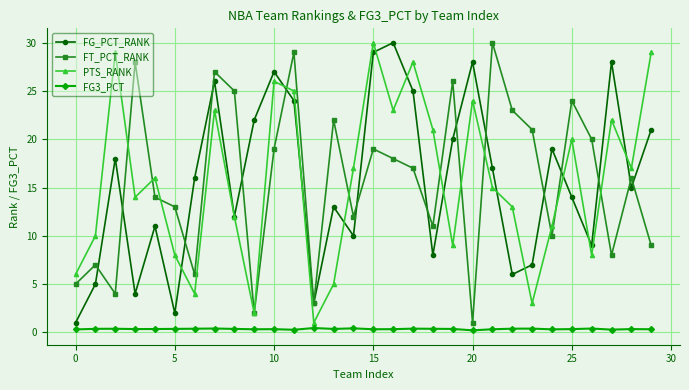

What is the lowest value of the FT_PCT_RANK series?

1.0